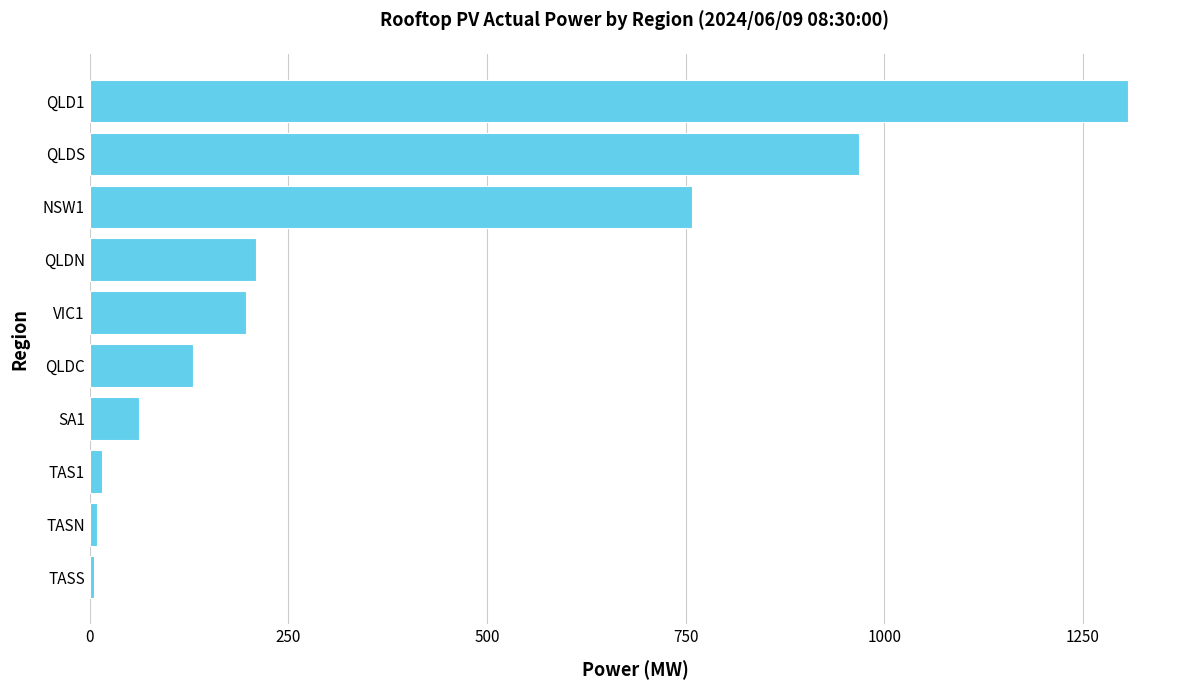

At which category does the chart reach its peak across all series?

QLD1